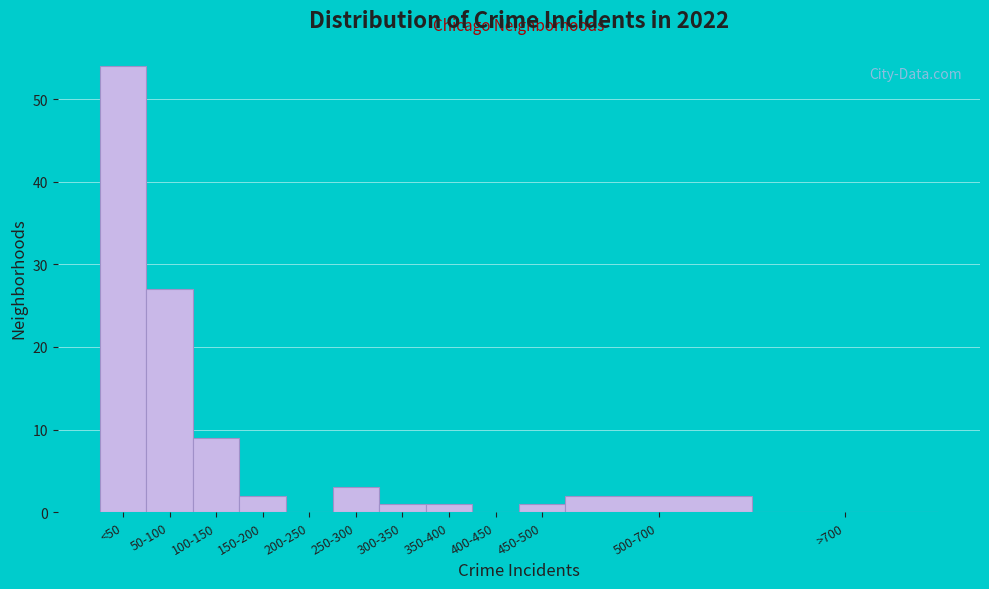

Reading left to right, list all the values displayed in this chart.

<50=54	50-100=27	100-150=9	150-200=2	200-250=0	250-300=3	300-350=1	350-400=1	400-450=0	450-500=1	500-700=2	>700=0